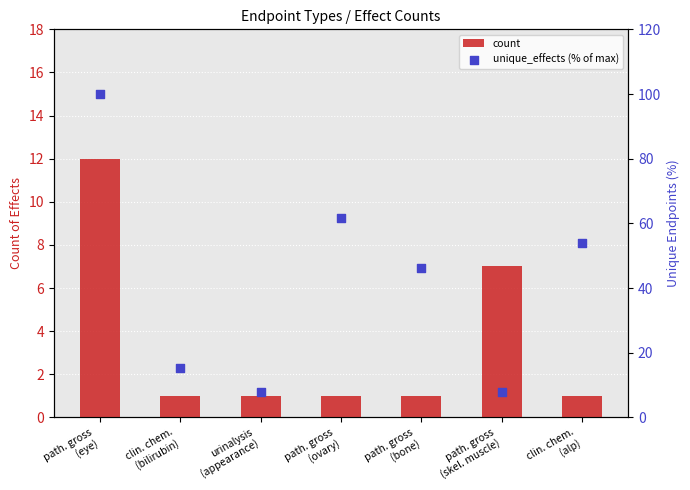

At how many categories does at least one series exceed 94?

1